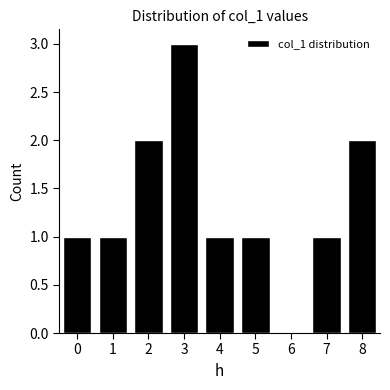

Reading left to right, transcribe all the data shown in this chart.

0=1	1=1	2=2	3=3	4=1	5=1	6=0	7=1	8=2